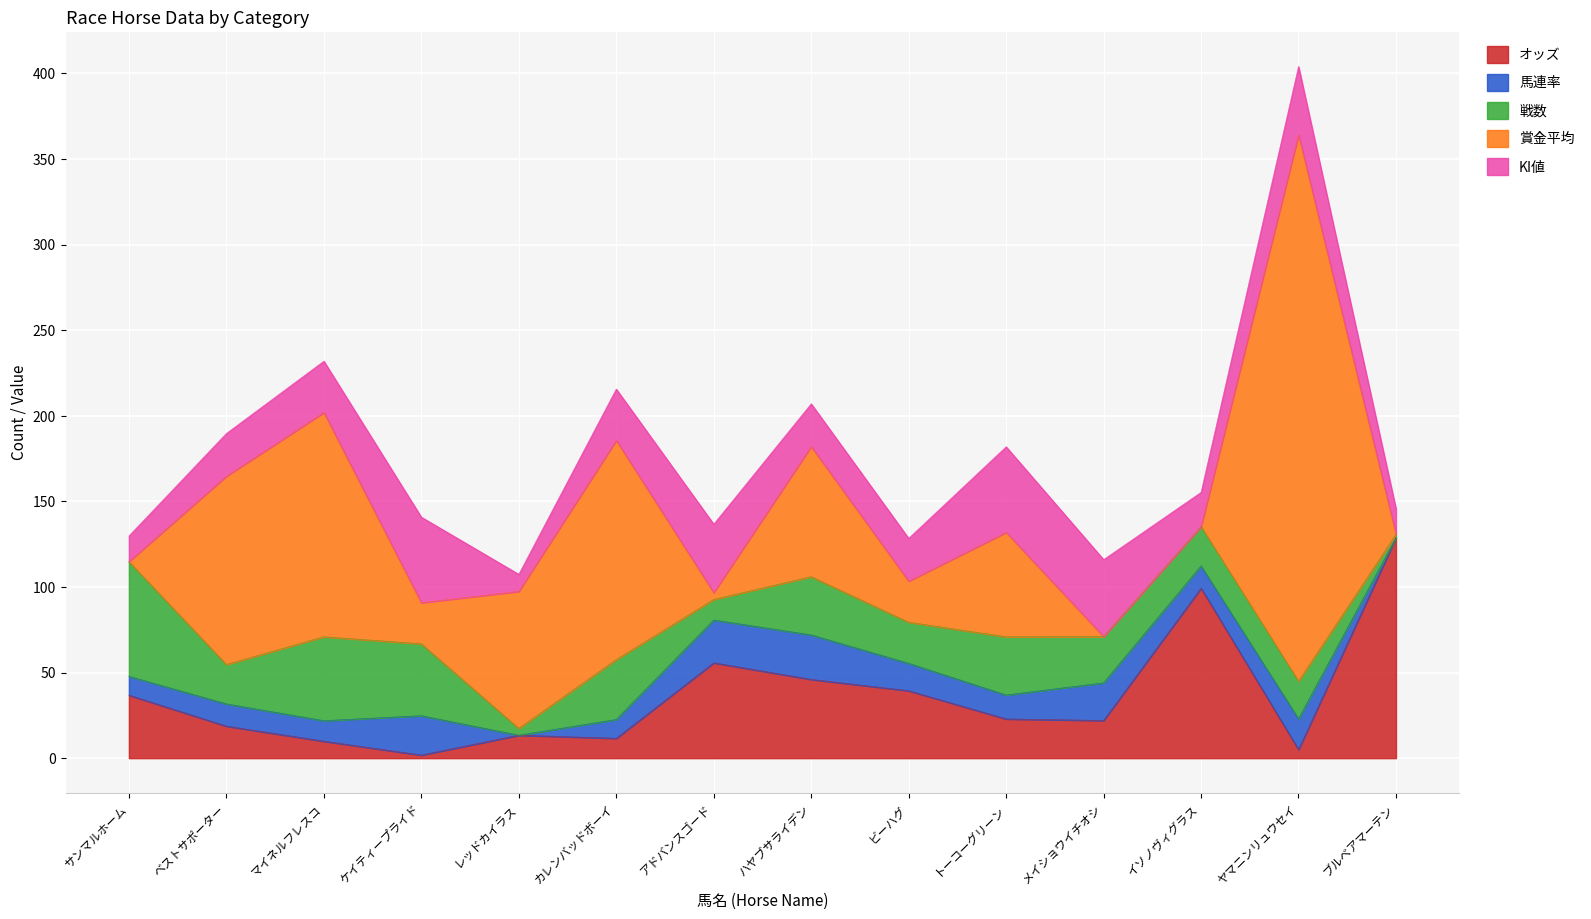

What is the difference between the highest and lowest values at カレンバッドボーイ?

117.0